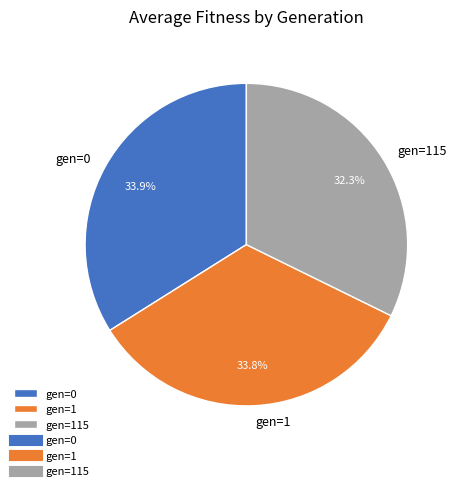

Approximately how many times larger is the value at gen=1 compared to gen=0?

1.0